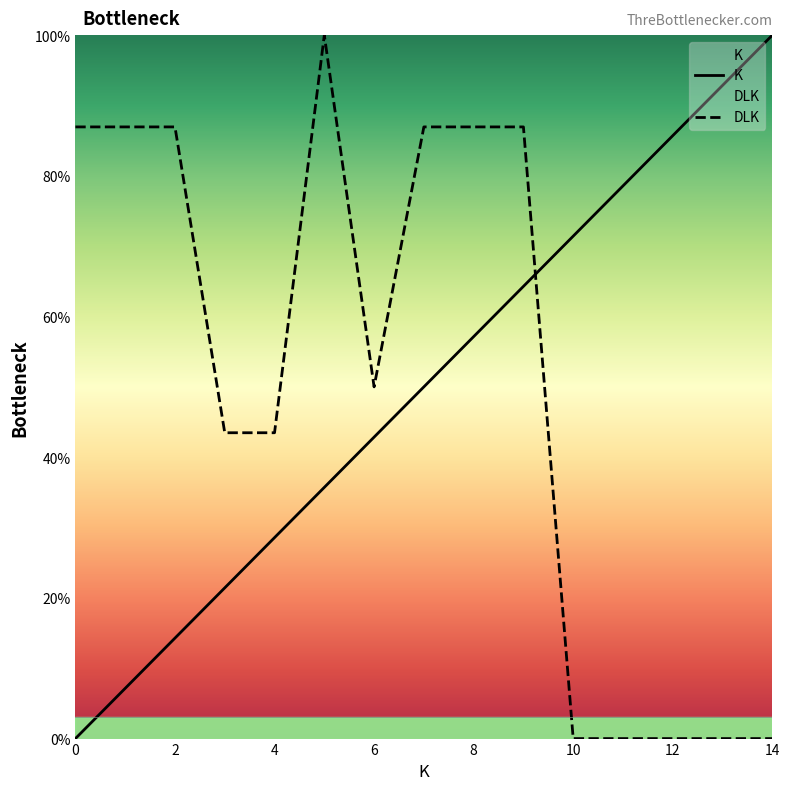

What is the difference between the highest and lowest values at 2?

0.7